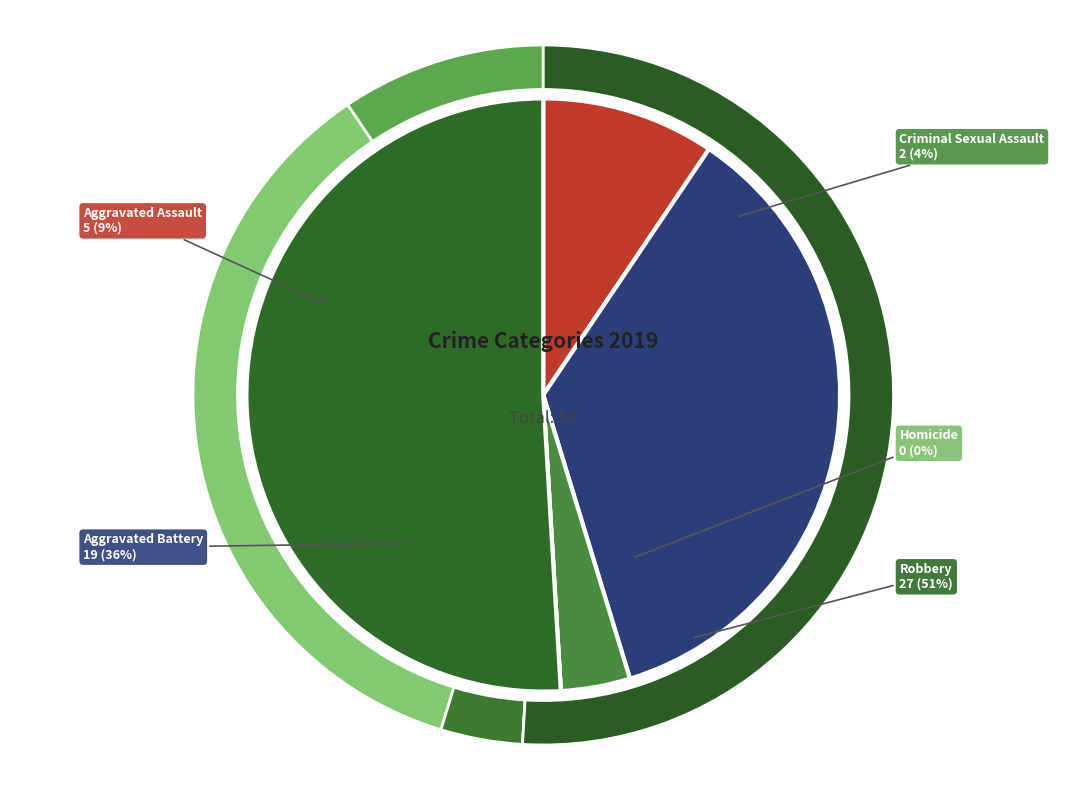

What portion of the pie excludes Robbery?

49.1%